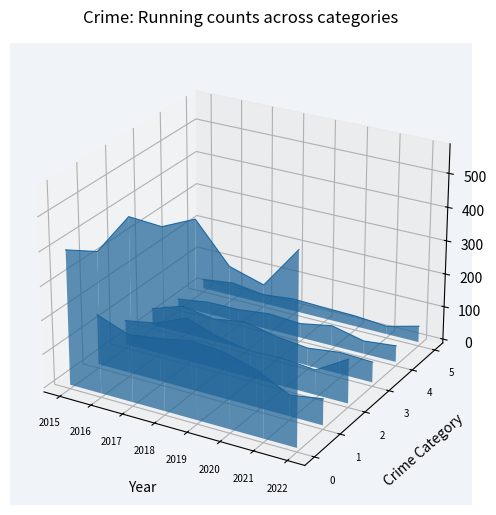

In Robbery, how many points are higher than both neighbors (excluding endpoints)?

1